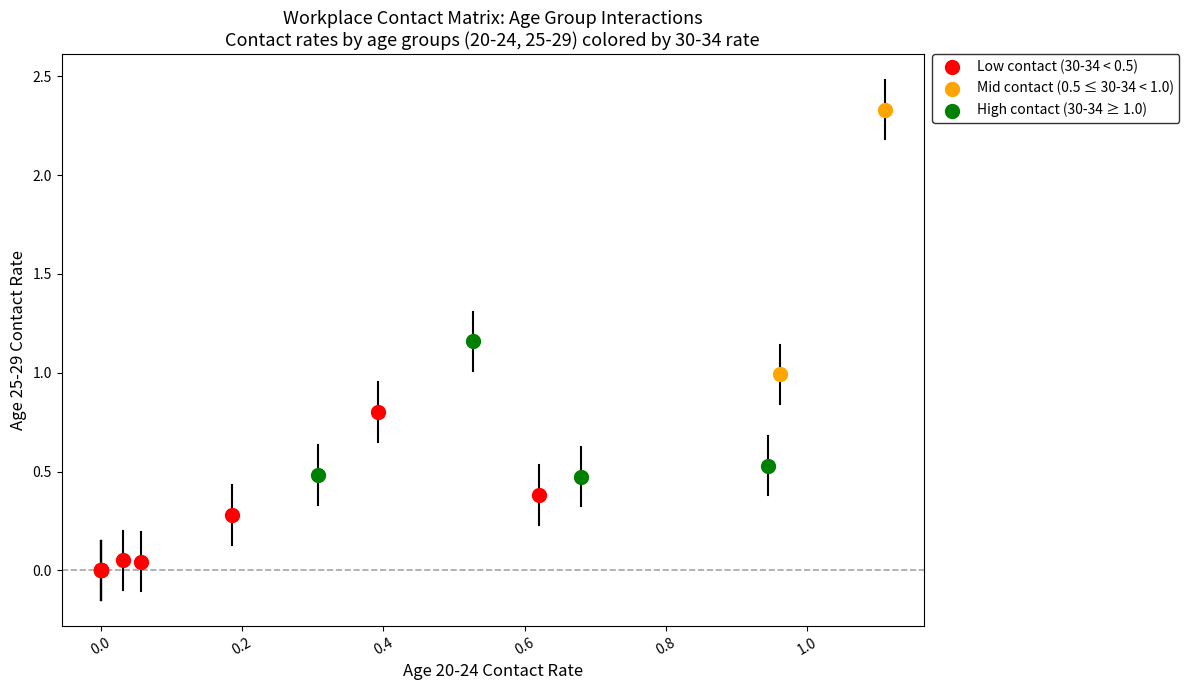

Which series has the largest Y range (max minus min)?

Mid contact (0.5 ≤ 30-34 < 1.0)